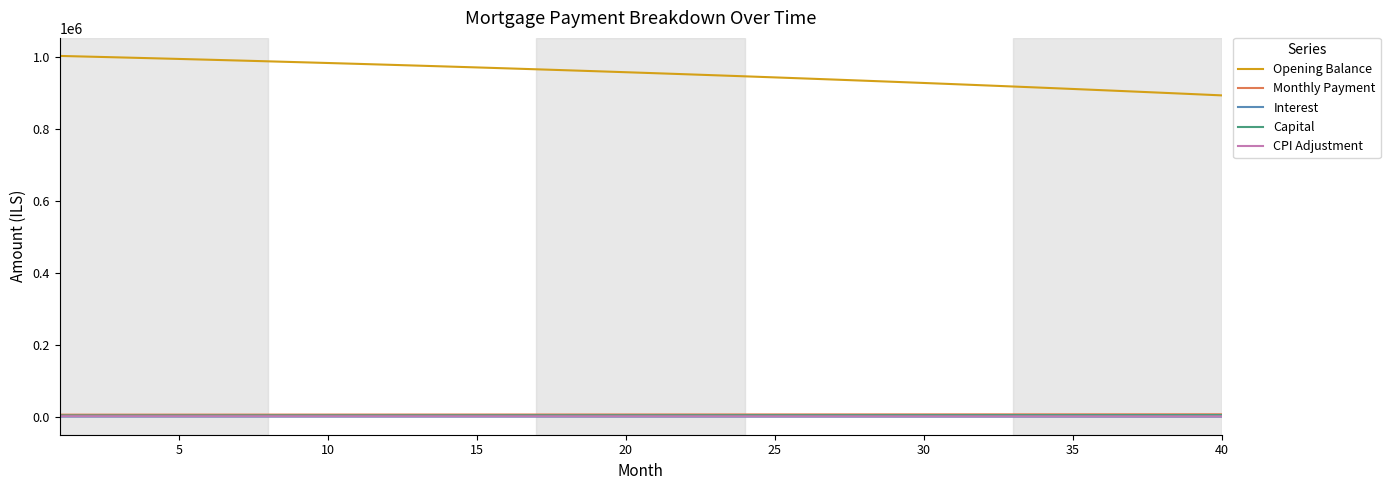

Which series has the largest total across all categories?

Opening Balance